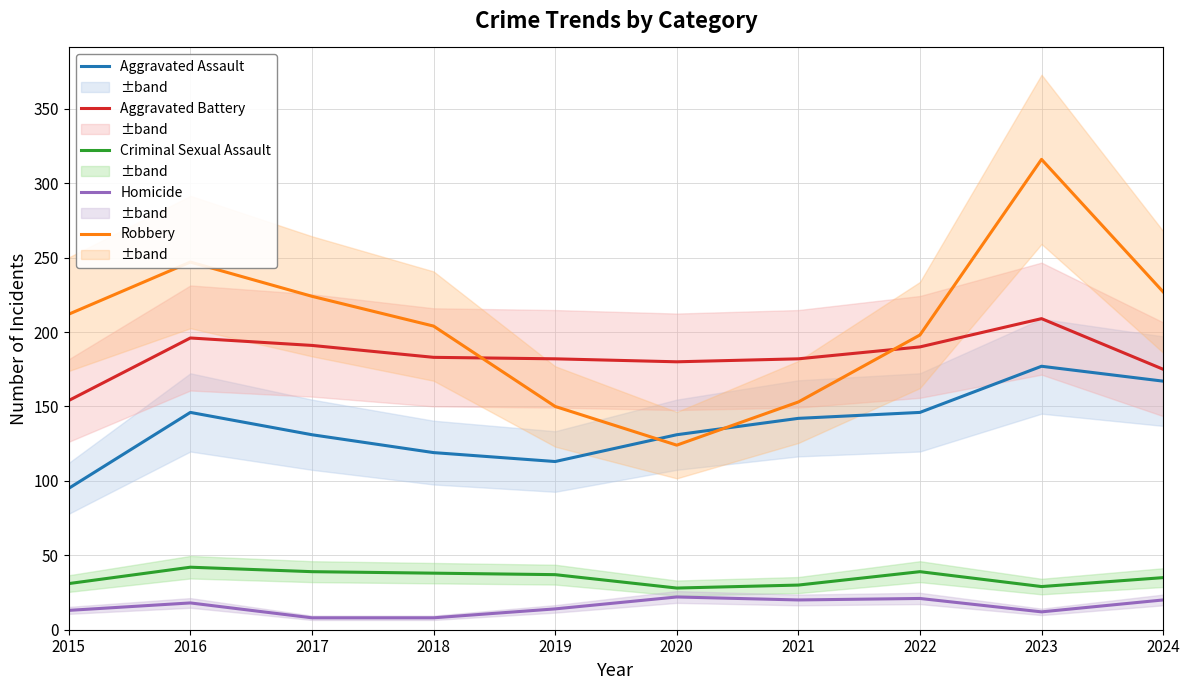

What is the average value of the Aggravated Assault series?

137